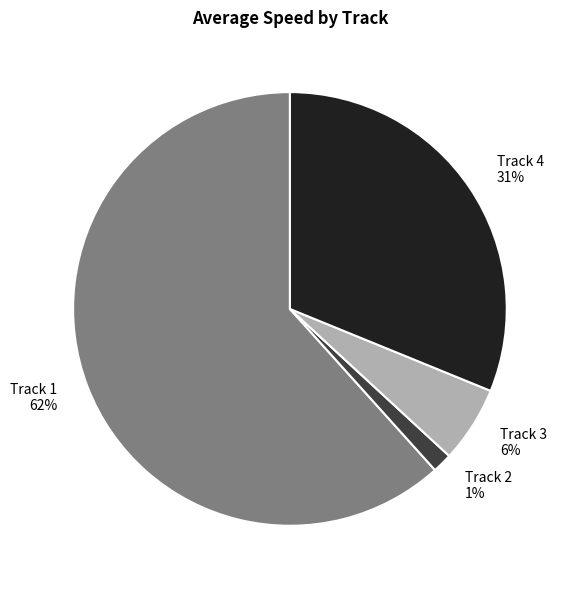

Count the number of slices in the pie.

4